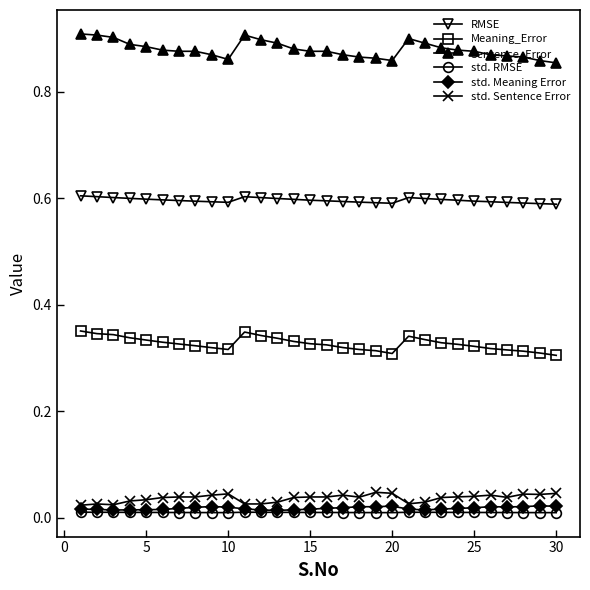

Which series has the largest total across all categories?

Sentence_Error